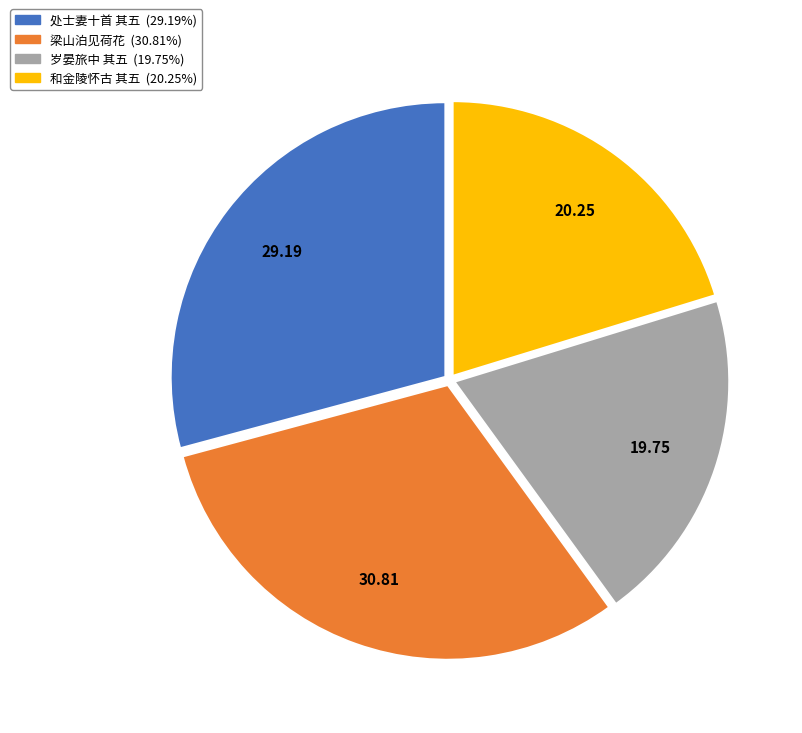

Is there any slice that represents more than half of the pie?

No